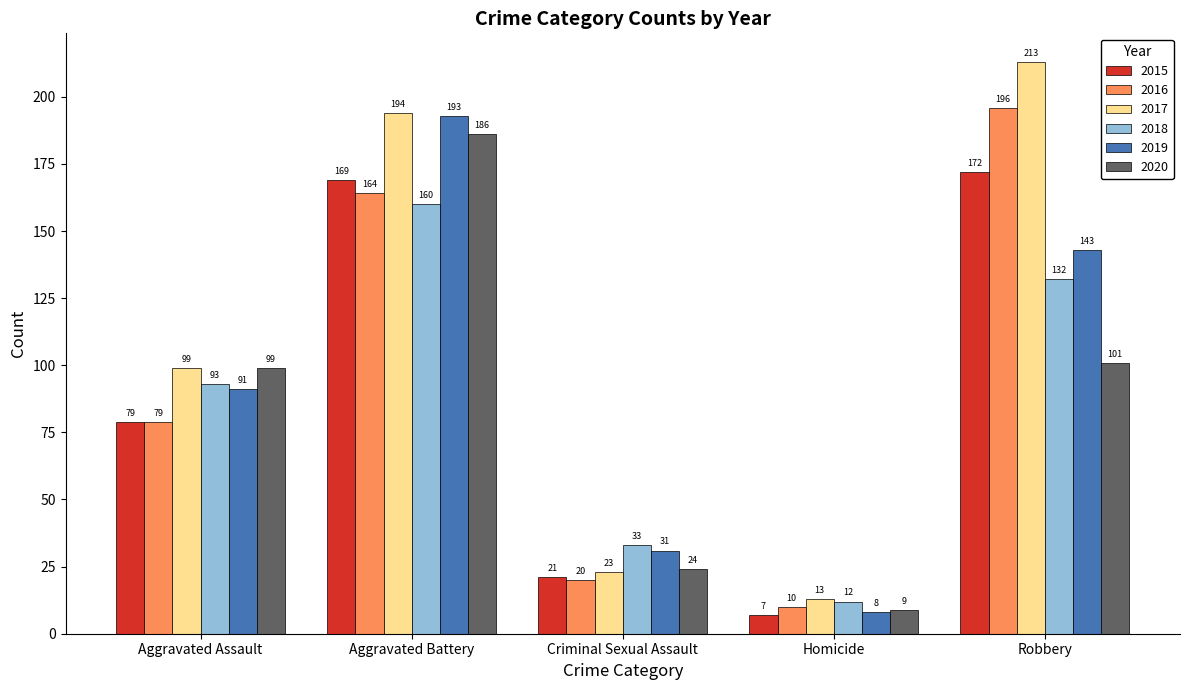

Reading right to left, list all the values displayed in this chart.

2015: Robbery=172	Homicide=7	Criminal Sexual Assault=21	Aggravated Battery=169	Aggravated Assault=79
2016: Robbery=196	Homicide=10	Criminal Sexual Assault=20	Aggravated Battery=164	Aggravated Assault=79
2017: Robbery=213	Homicide=13	Criminal Sexual Assault=23	Aggravated Battery=194	Aggravated Assault=99
2018: Robbery=132	Homicide=12	Criminal Sexual Assault=33	Aggravated Battery=160	Aggravated Assault=93
2019: Robbery=143	Homicide=8	Criminal Sexual Assault=31	Aggravated Battery=193	Aggravated Assault=91
2020: Robbery=101	Homicide=9	Criminal Sexual Assault=24	Aggravated Battery=186	Aggravated Assault=99